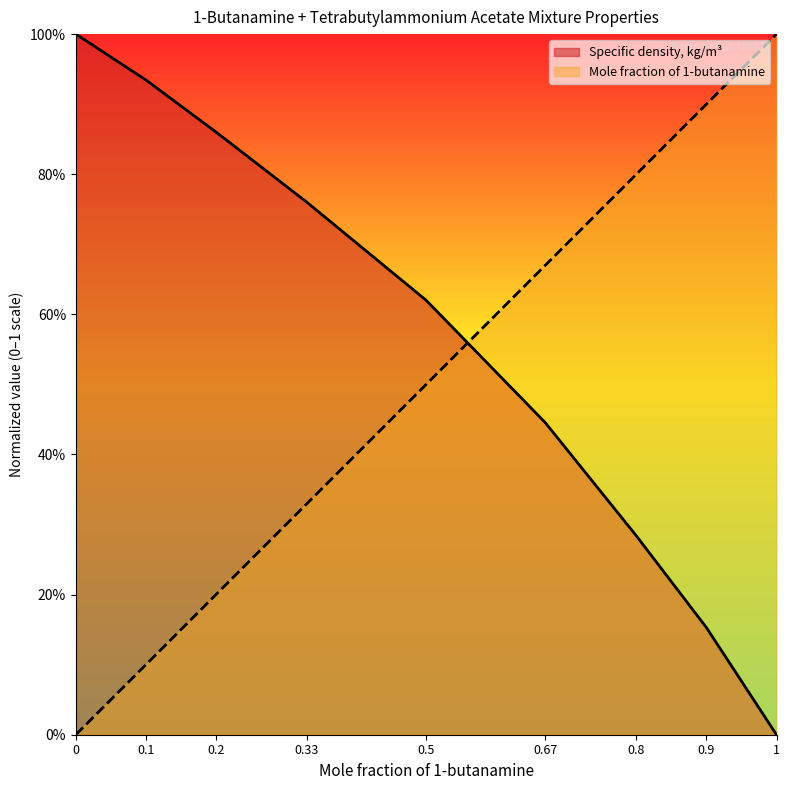

How many intersections are there between Mole fraction of 1-butanamine and Specific density, kg/m3?

1